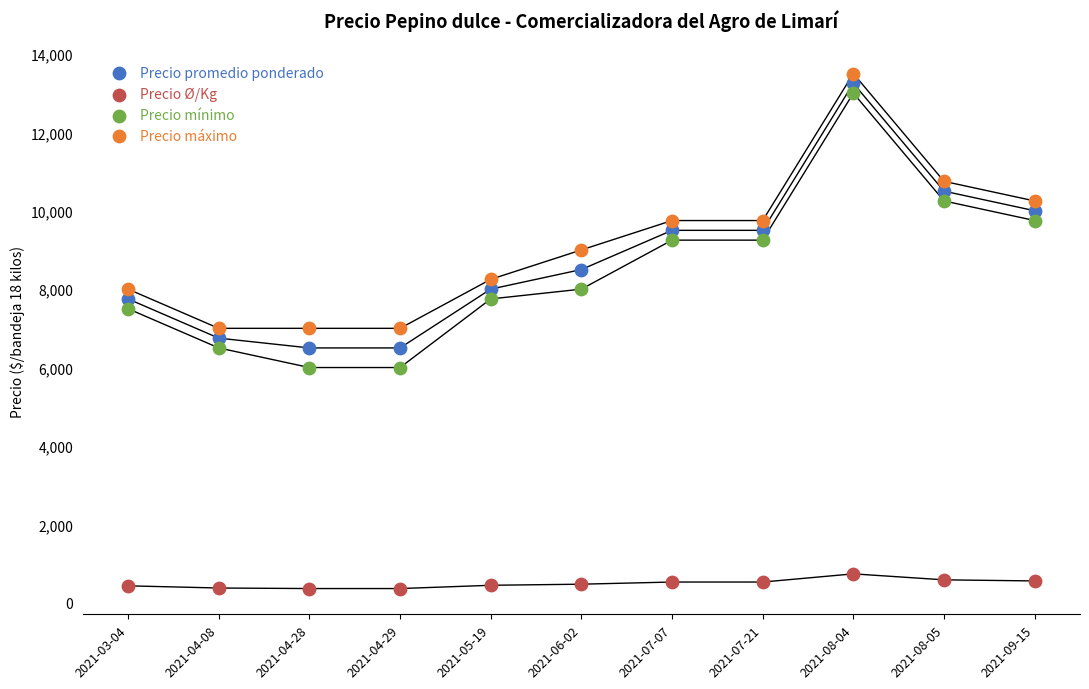

What are all the series names shown in the legend?

Precio promedio ponderado, Precio Ø/Kg, Precio mínimo, Precio máximo